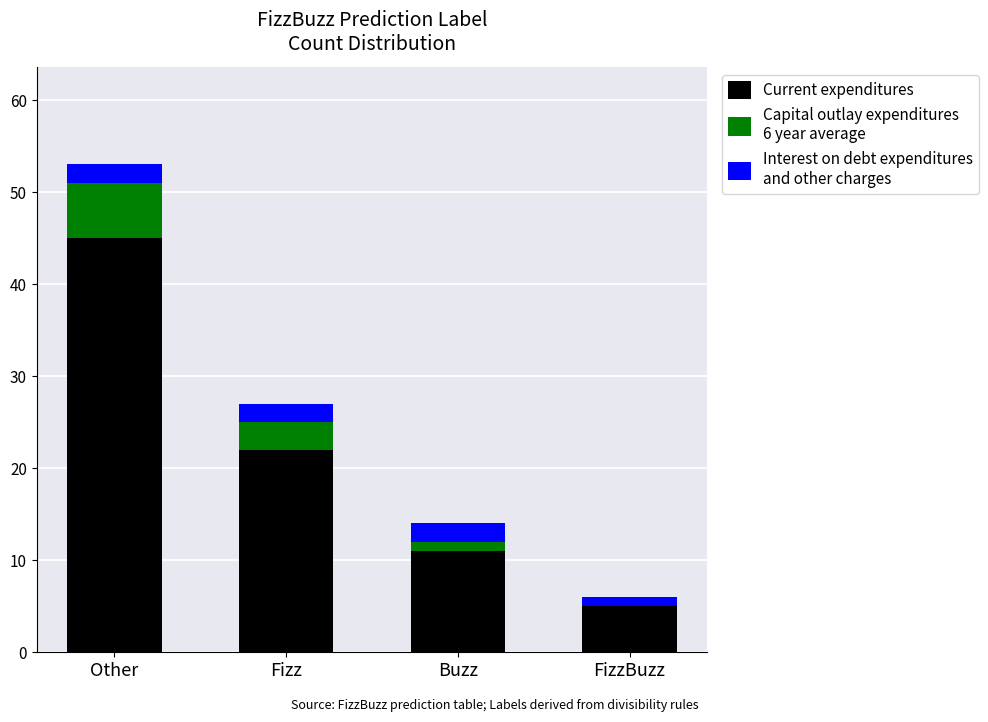

At which category is the sum across all series the highest?

Other